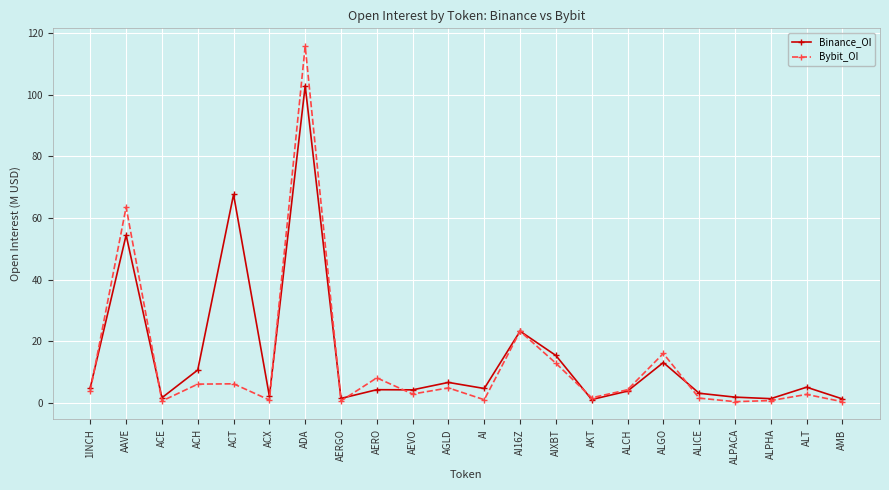

What are all the series names shown in the legend?

Binance_OI, Bybit_OI